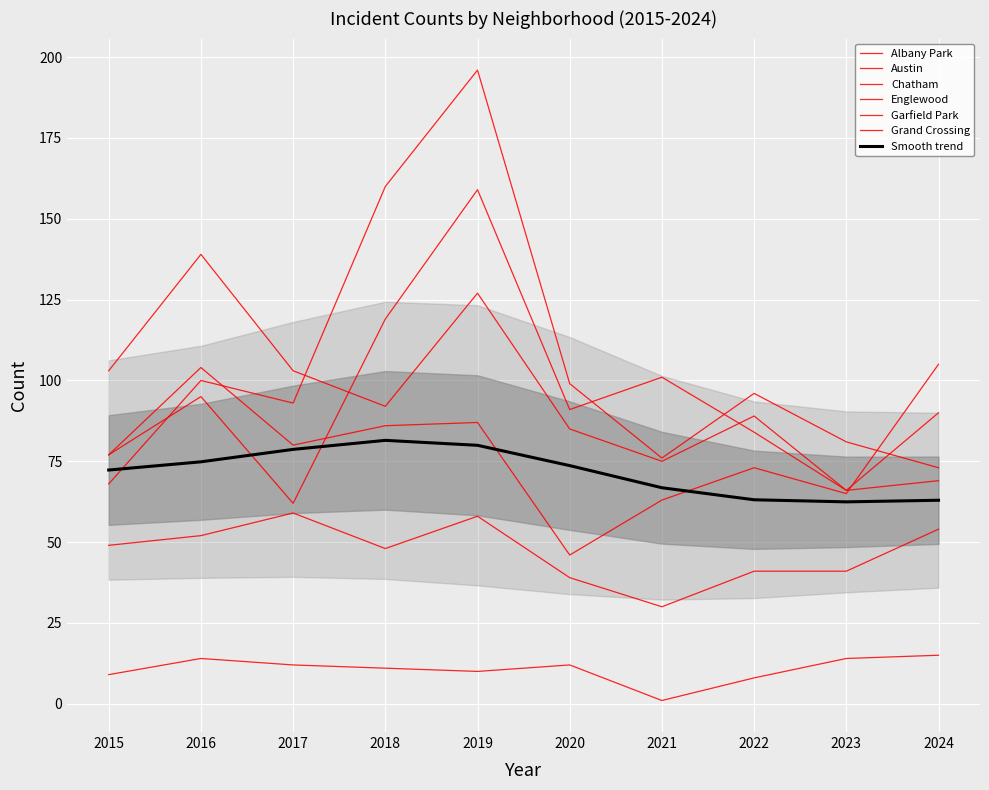

Rank the series by their maximum value, from highest to lowest.

Garfield Park, Austin, Englewood, Grand Crossing, Chatham, Albany Park